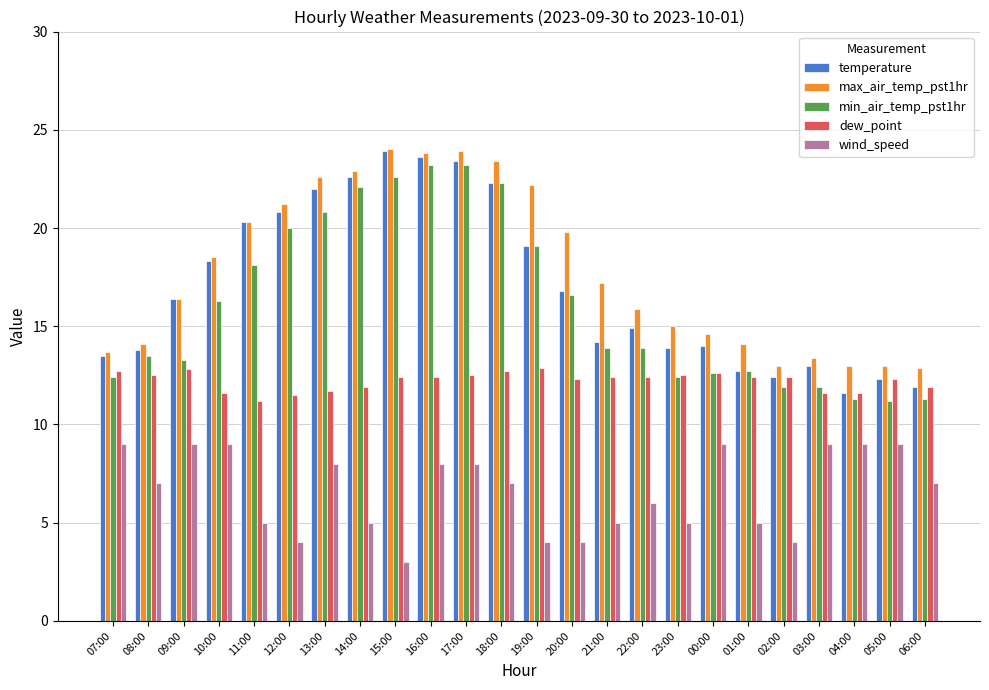

How many bars are there in each group?

5